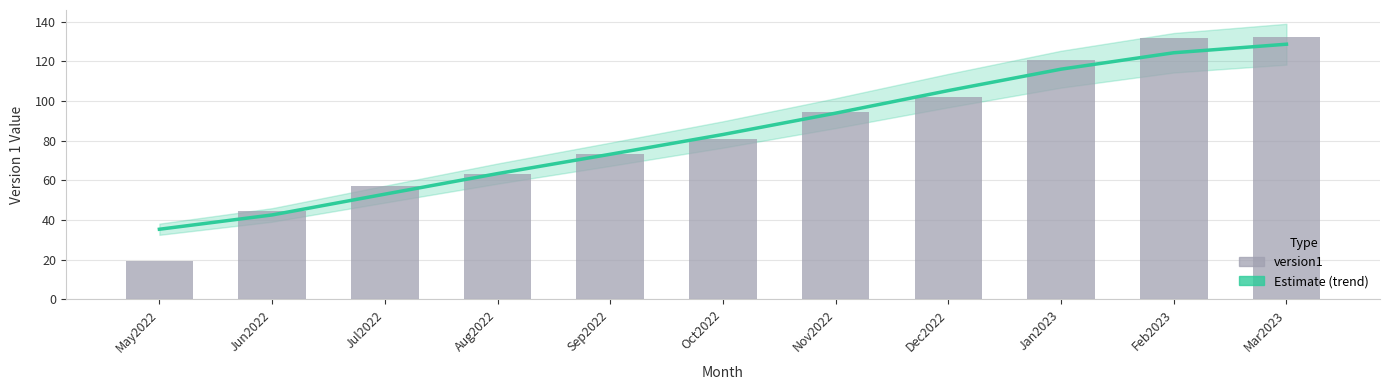

What is the difference between the version1 values at Nov2022 and Dec2022?

7.4